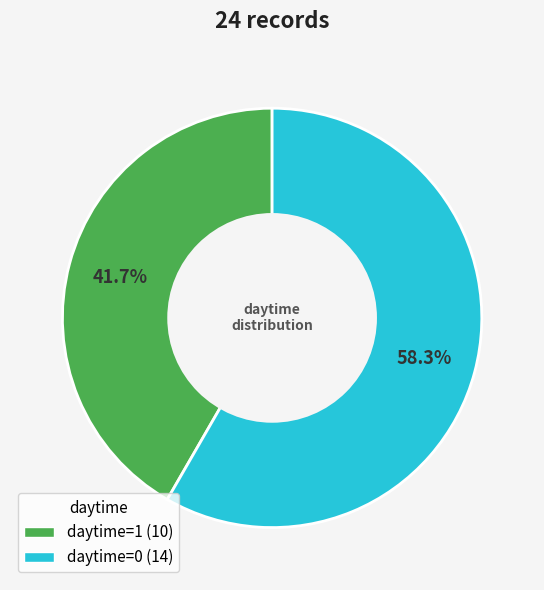

True or false: daytime=0 accounts for 31% of the total.

False